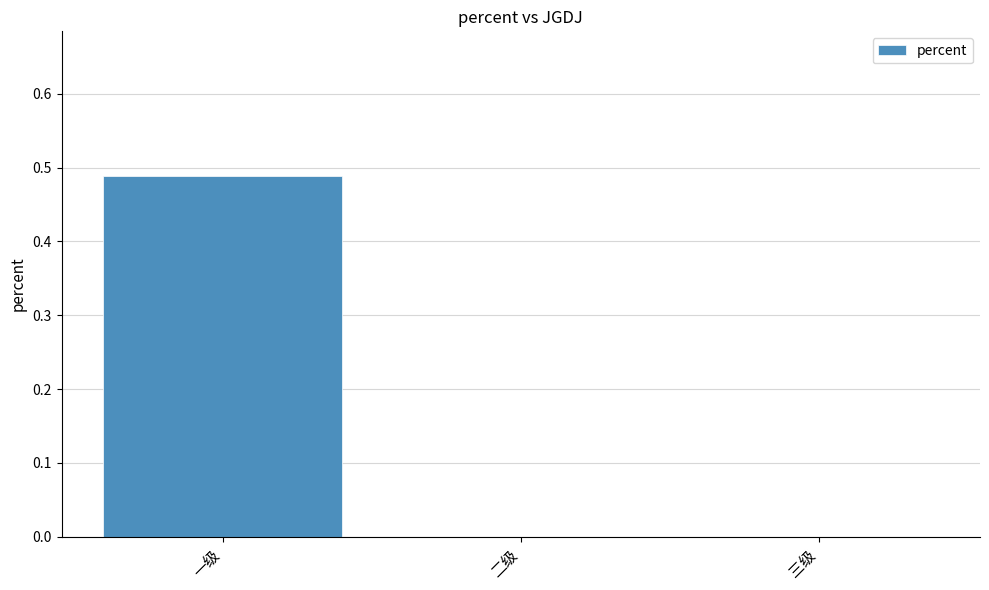

How many categories are shown in the chart?

3